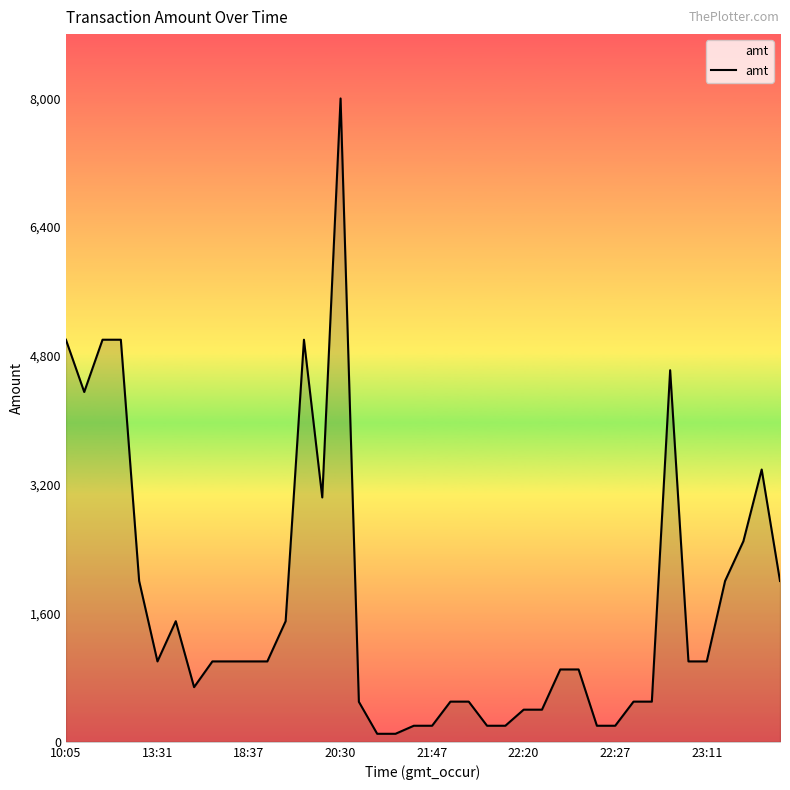

What is the maximum value shown in the chart?

8000.0